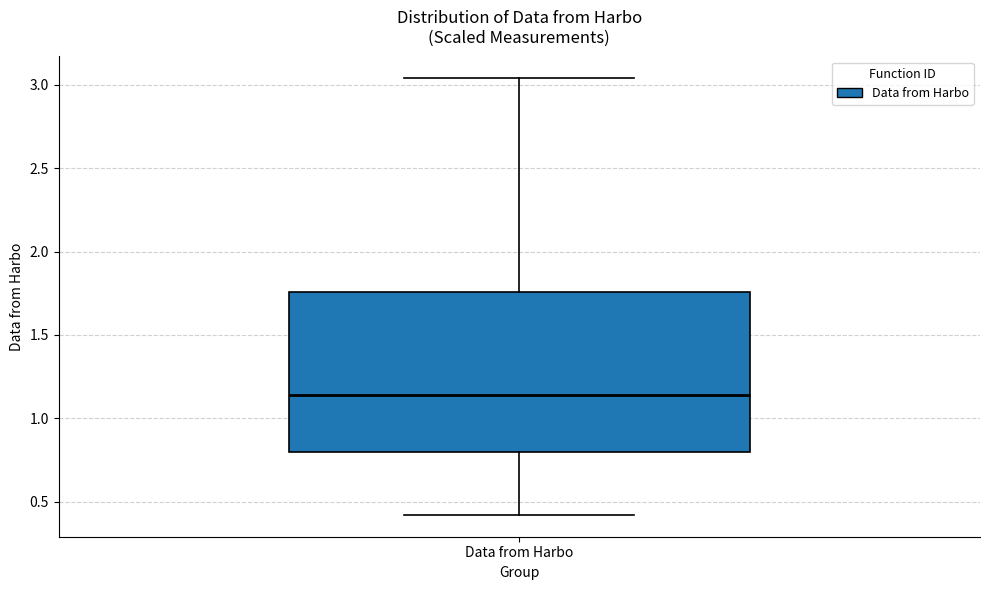

Where does the upper whisker of the box for Data from Harbo end on the y-axis? The values are not printed on the chart, so give them approximately, as read against the axis.

3.05